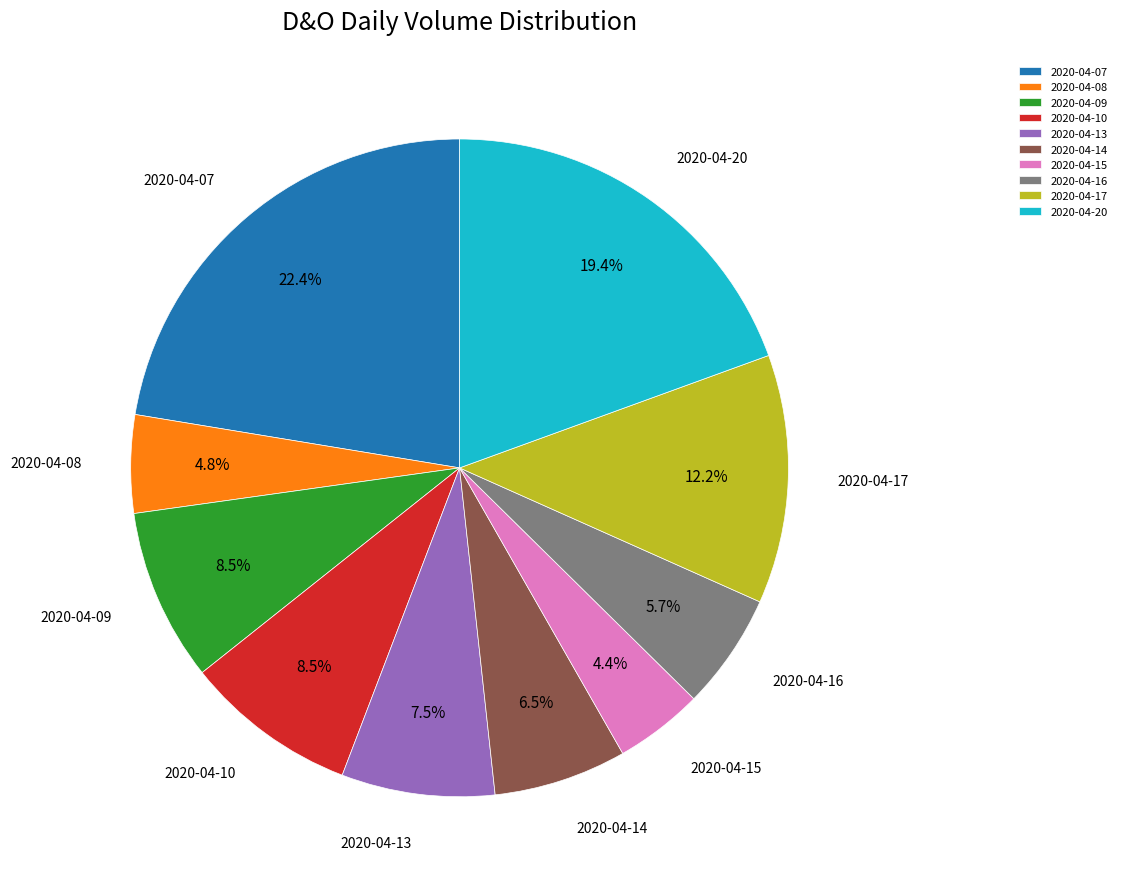

Is 2020-04-17 the majority of the pie?

No